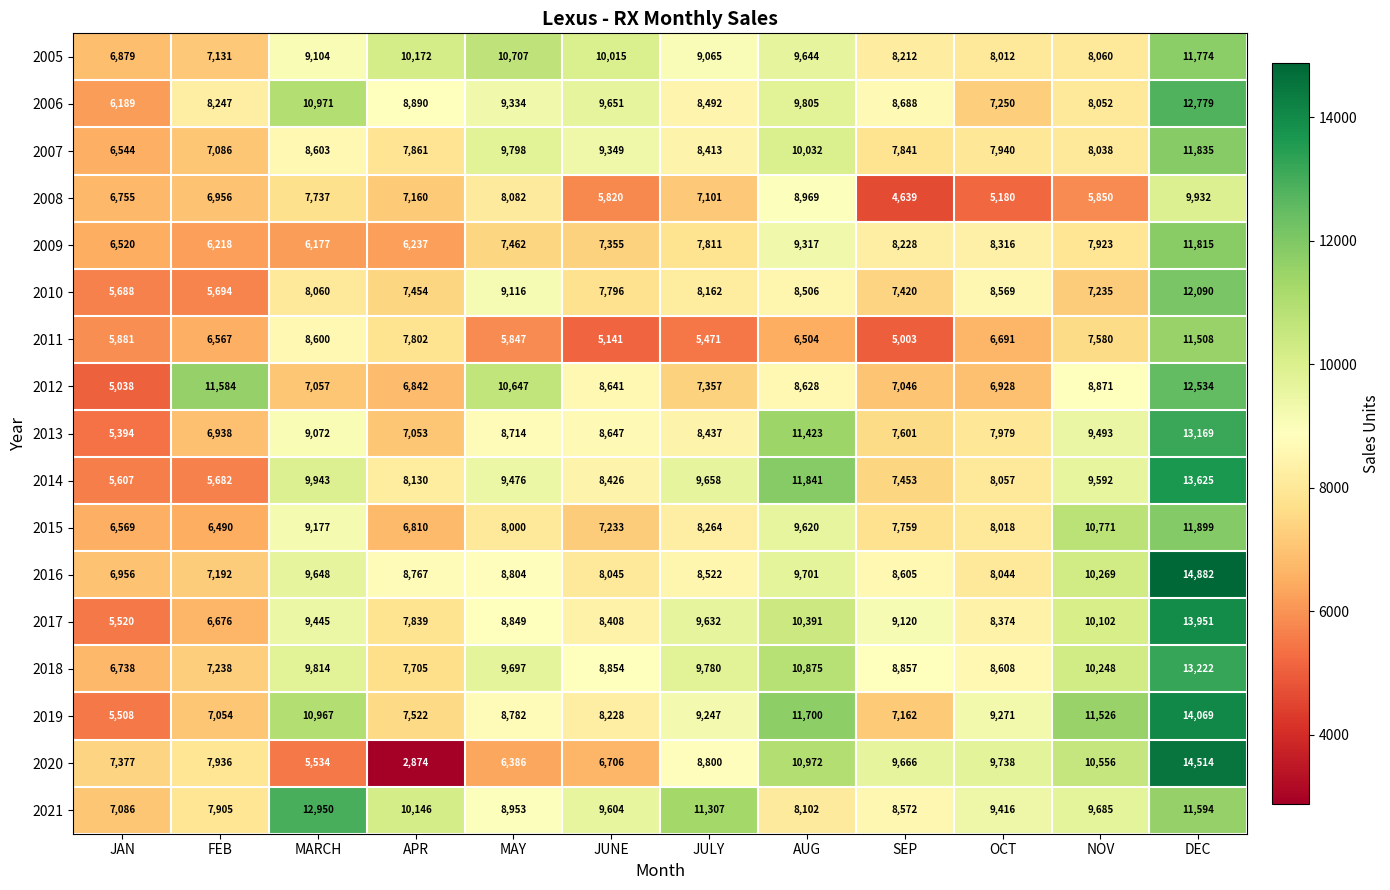

Which series has the largest total across all categories?

2021